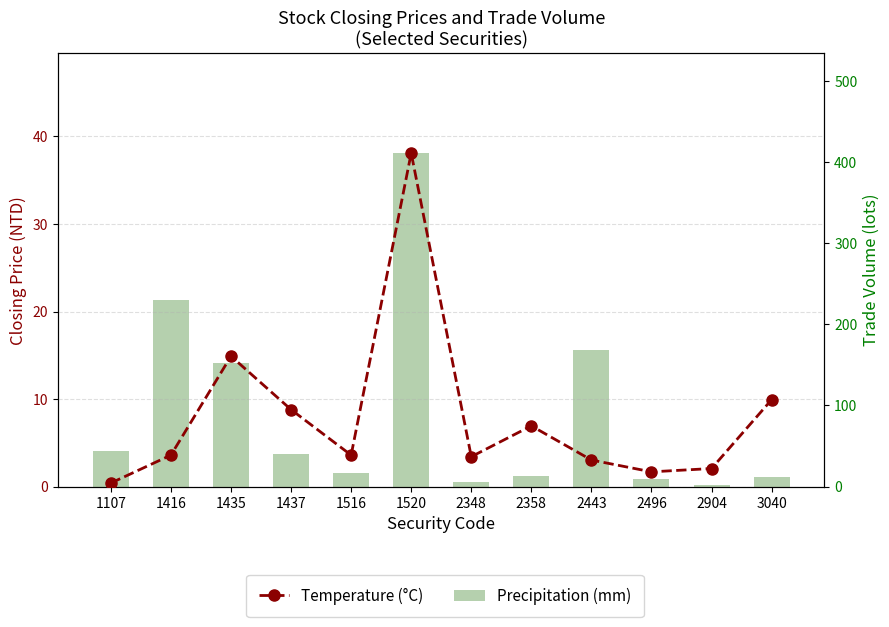

Are the bars horizontal?

No